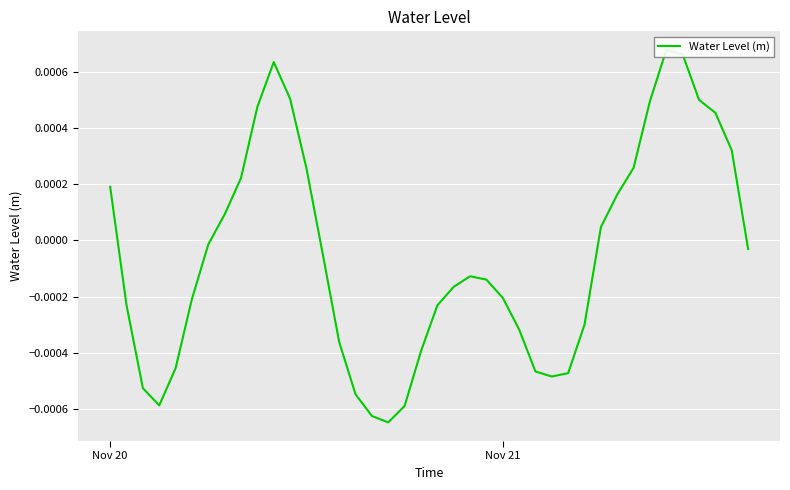

How many interior local valleys (lower than both neighbors) does the data have?

3